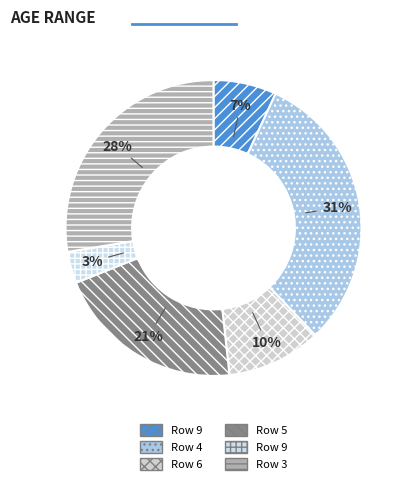

Count the number of slices in the pie.

6